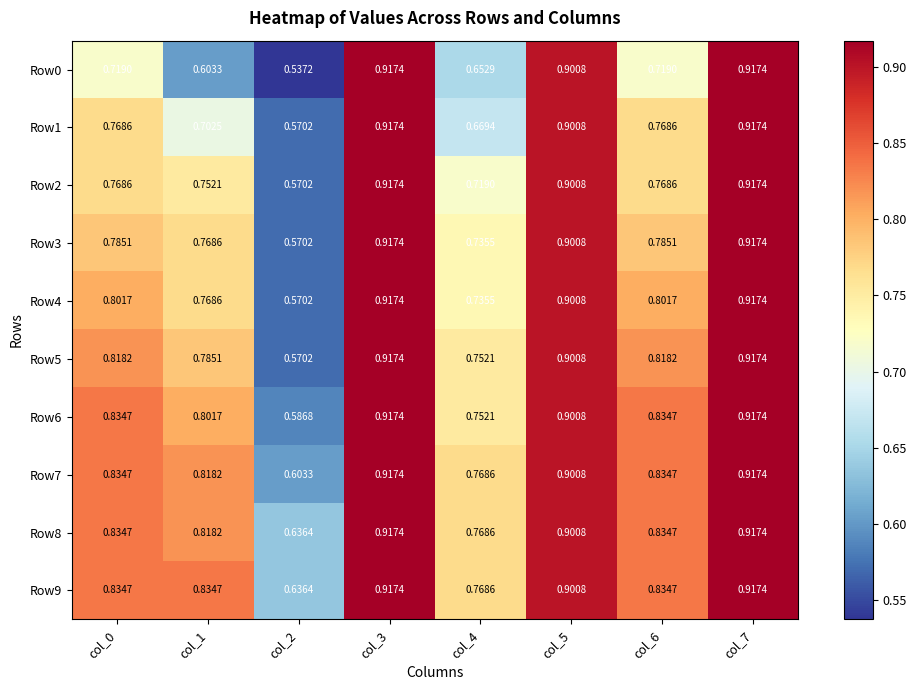

Is the value of Row1 at col_0 greater than the value of Row6 at col_7?

No